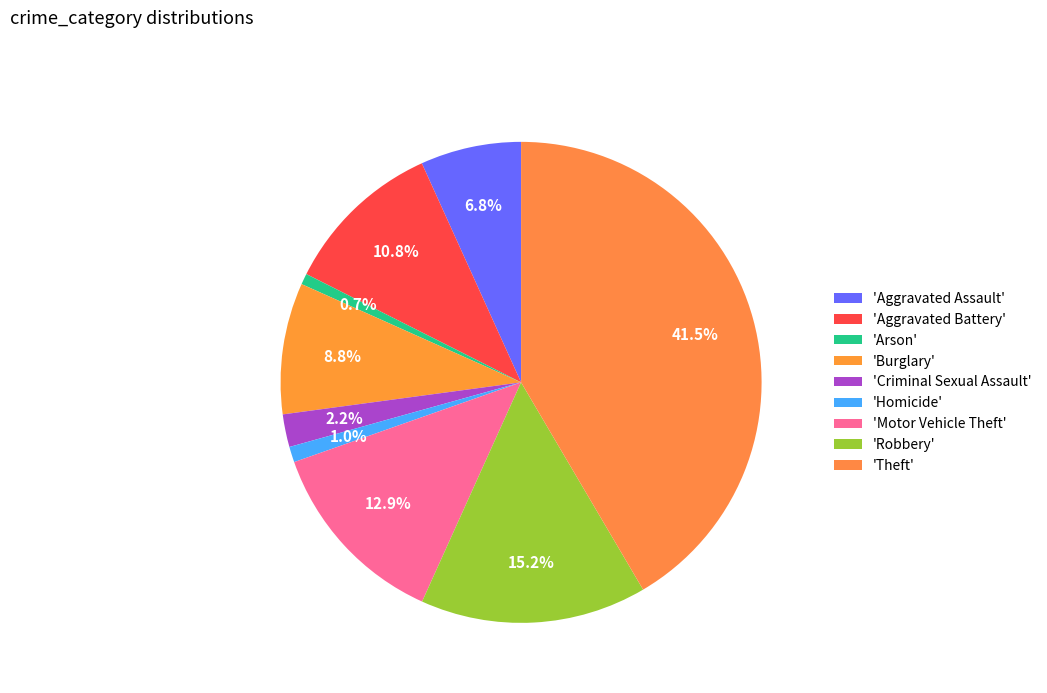

How many segments does this pie chart have?

9